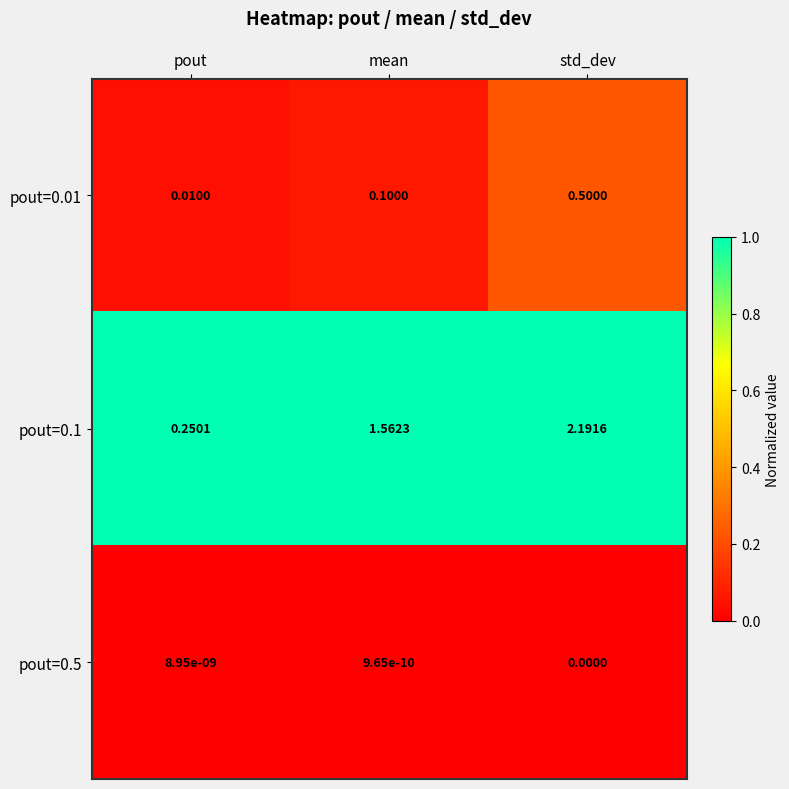

Which category has the lowest value in the pout=0.5 series?

std_dev